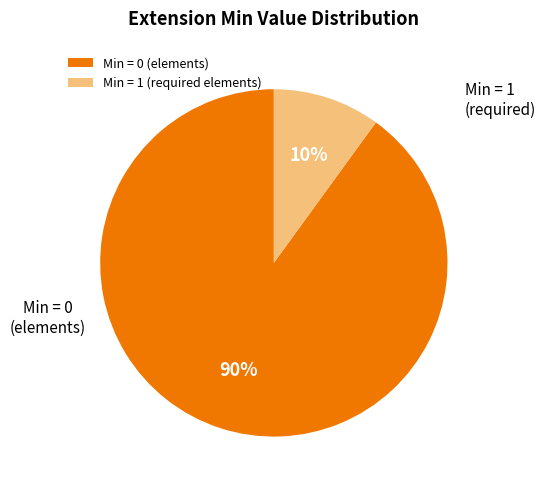

Between Min = 1 (required elements) and Min = 0 (elements), which is larger?

Min = 0 (elements)